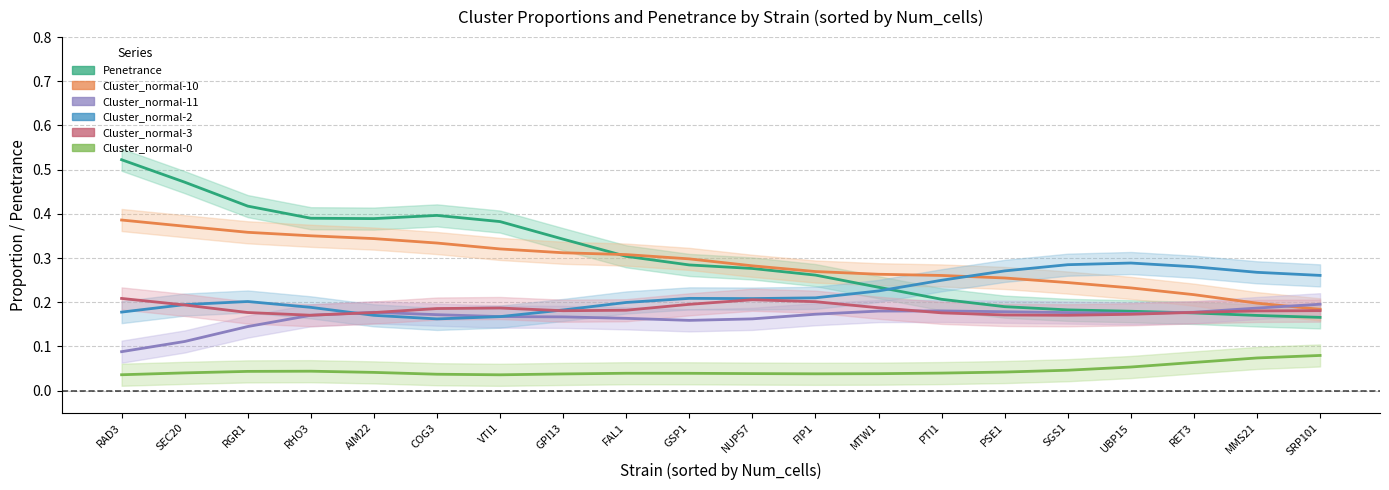

Does the chart display data point markers on the line(s)?

No